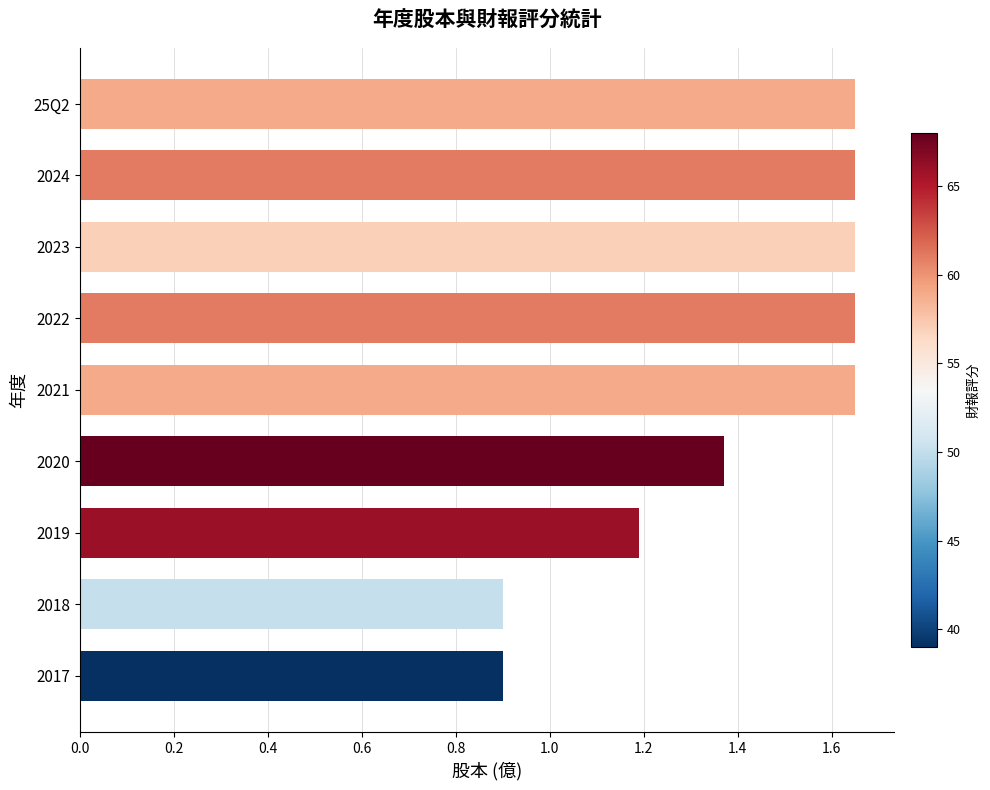

What is the sum of all values?

12.6